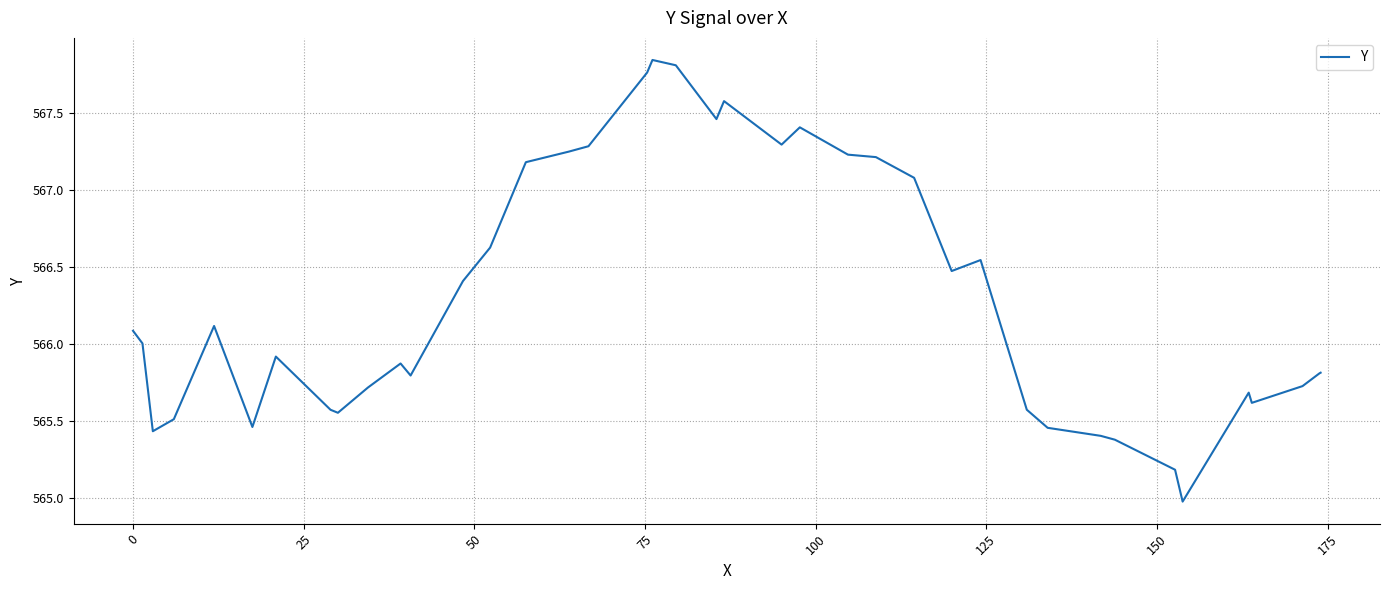

What is the difference between the maximum and minimum values?

2.9